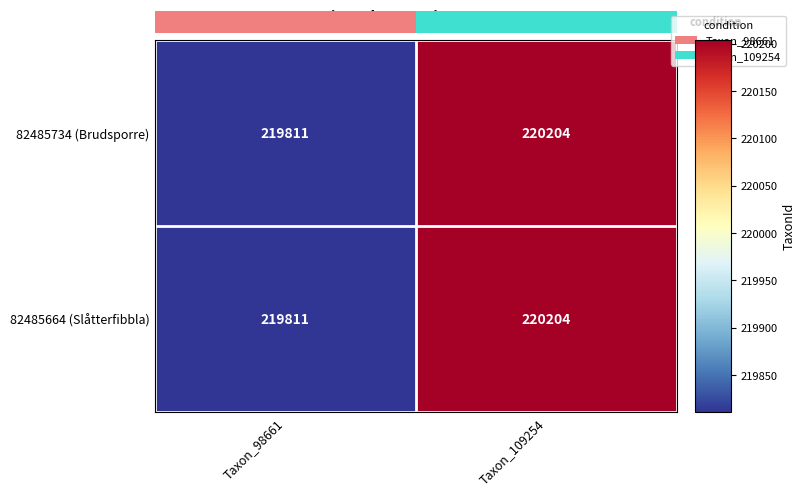

Reading left to right, extract all data points from this chart.

82485734 (Brudsporre): Taxon_98661=219811	Taxon_109254=220204
82485664 (Slåtterfibbla): Taxon_98661=219811	Taxon_109254=220204